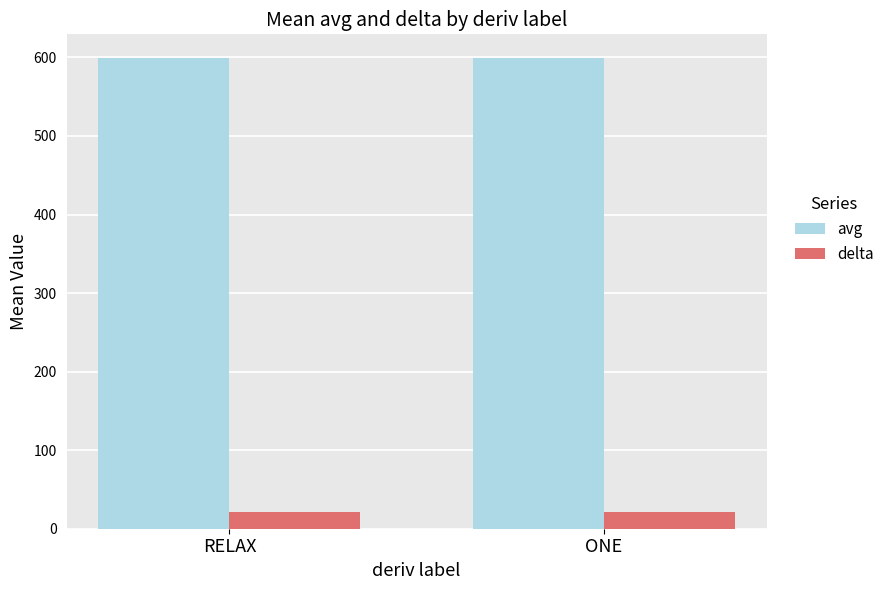

The value of avg at RELAX is 599.0. True or false?

True